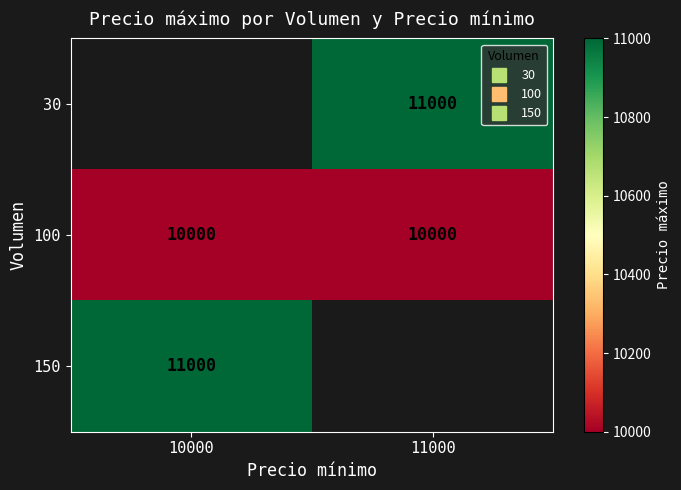

Where is 100 nearest to the value 10000?

10000